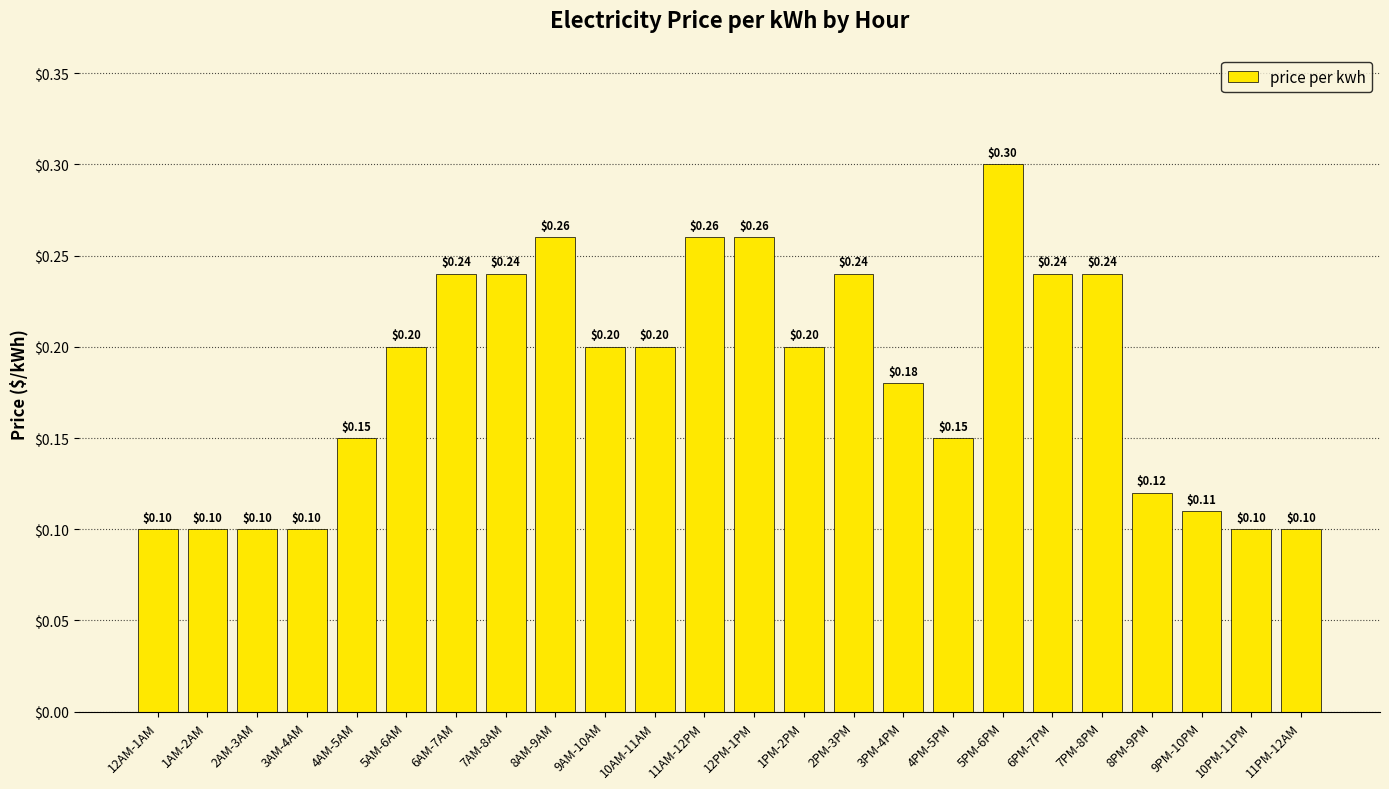

What is the greatest value displayed?

0.3